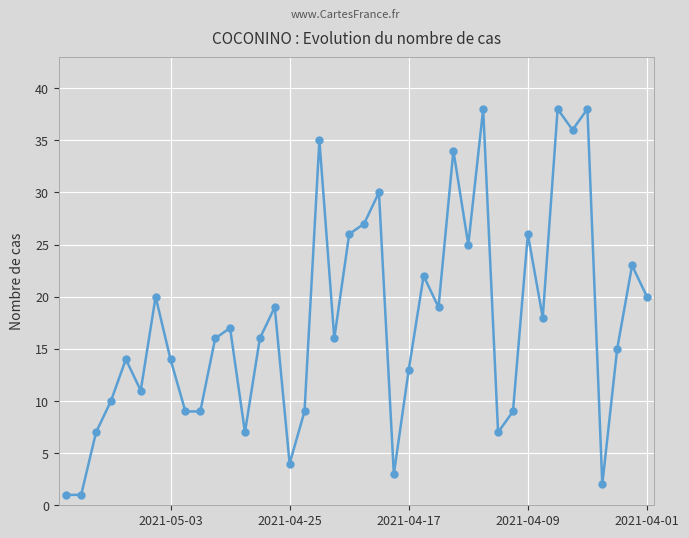

Reading right to left, list all the values displayed in this chart.

20	23	15	2	38	36	38	18	26	9	7	38	25	34	19	22	13	3	30	27	26	16	35	9	4	19	16	7	17	16	9	9	14	20	11	14	10	7	1	1